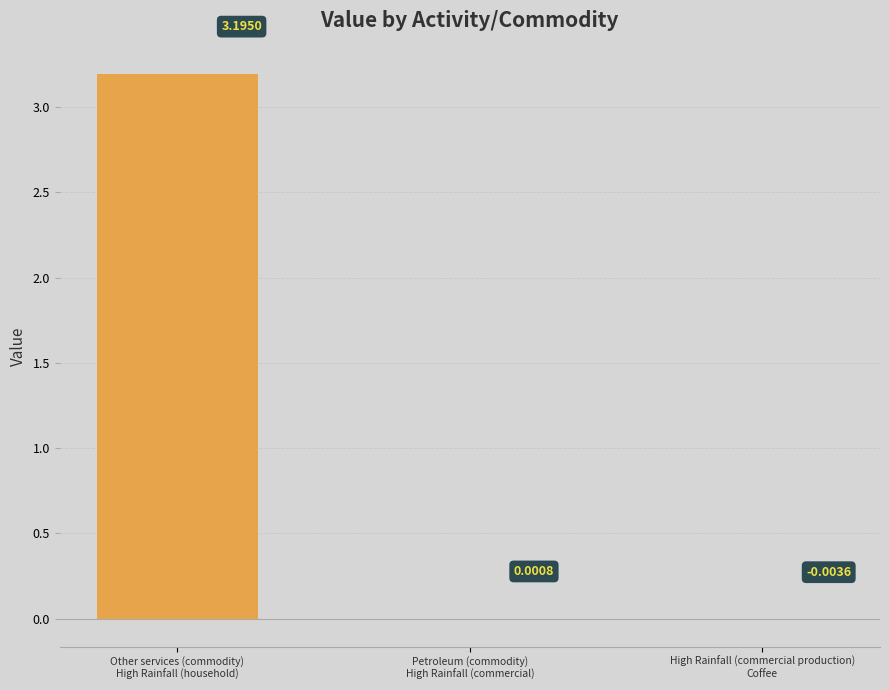

What is the sum of all values?

3.2